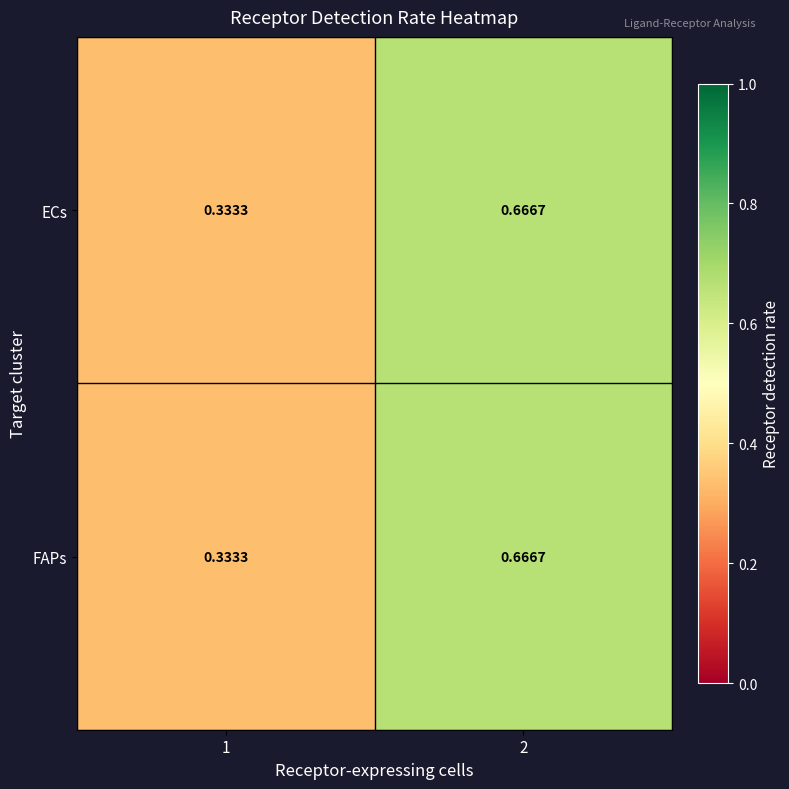

At which category is the sum across all series the highest?

2